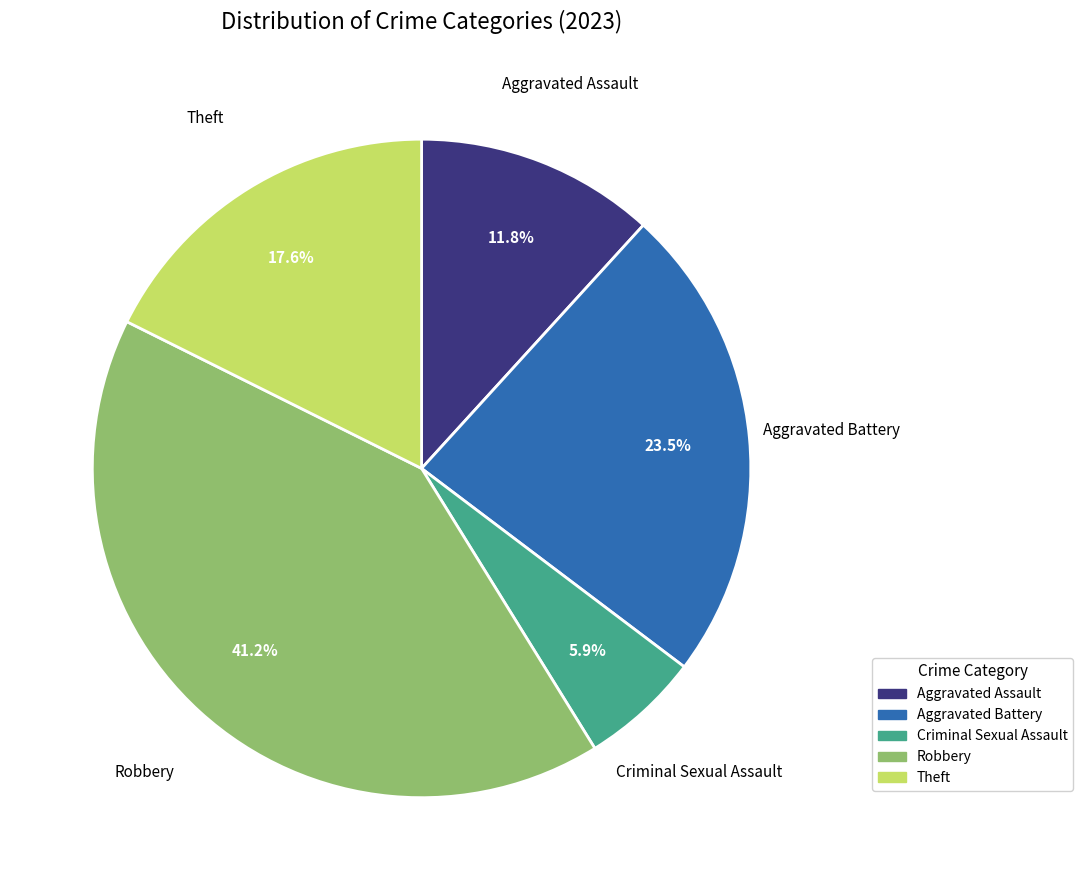

To the nearest percent, what is the difference between the largest and smallest slice percentages?

35%